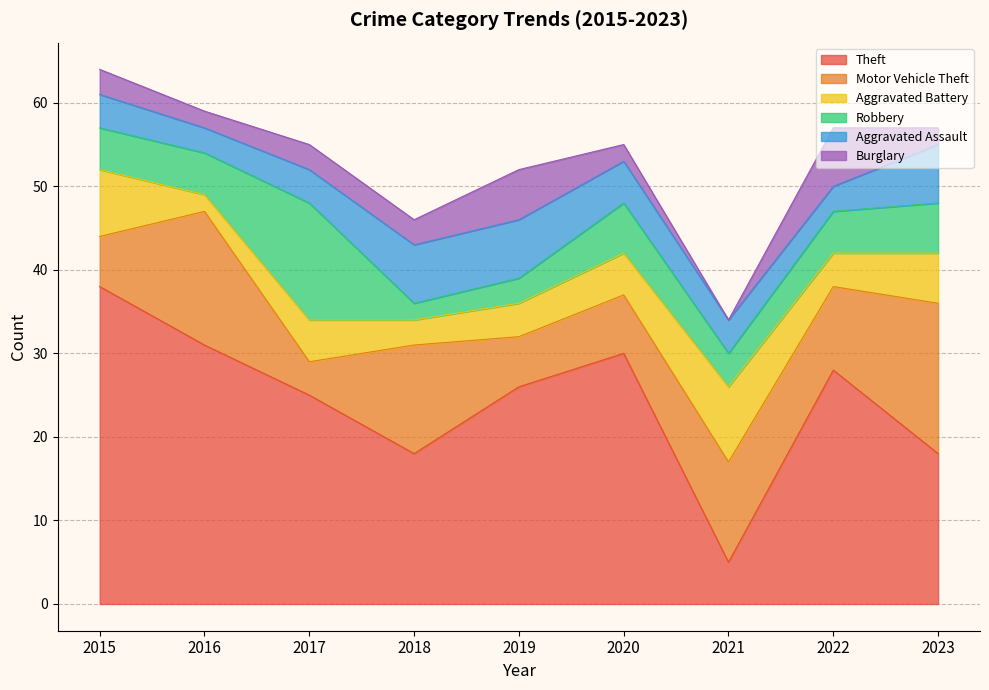

What is the maximum value for Aggravated Assault?

7